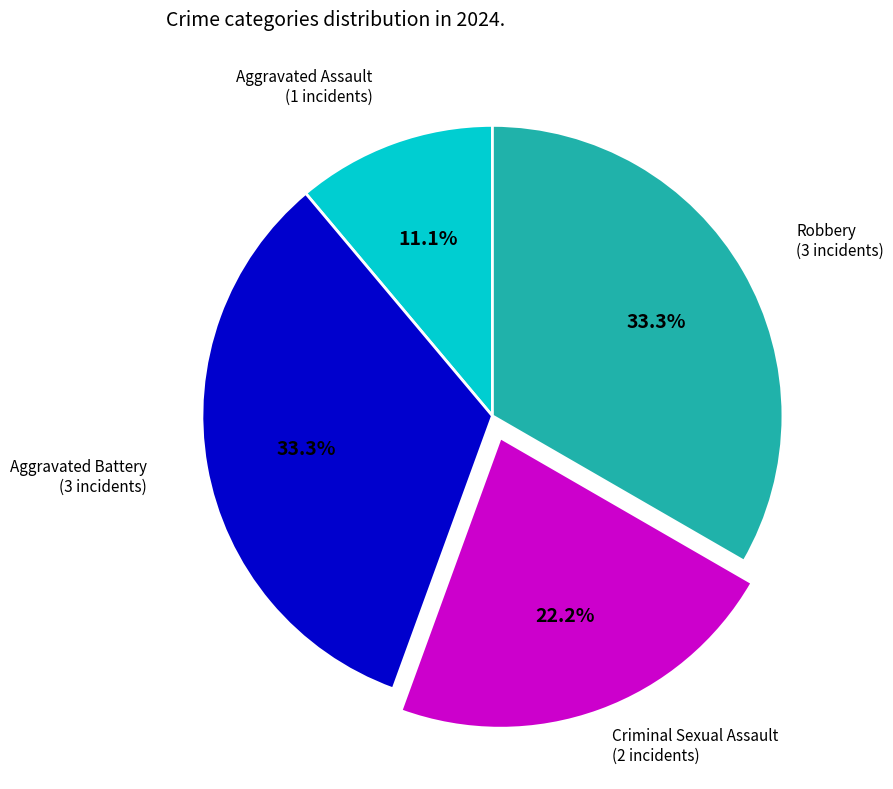

Is there any slice that represents more than half of the pie?

No